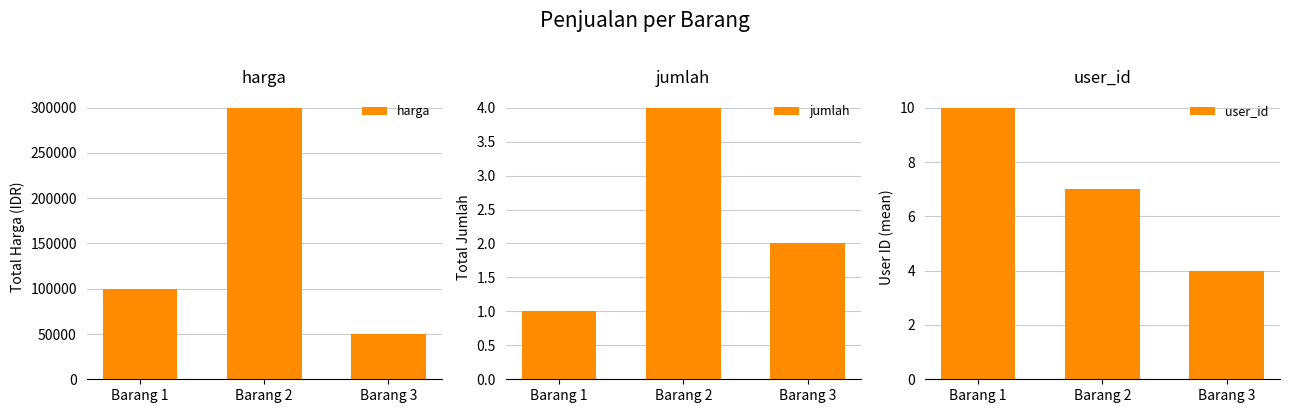

How many groups of bars are there?

3